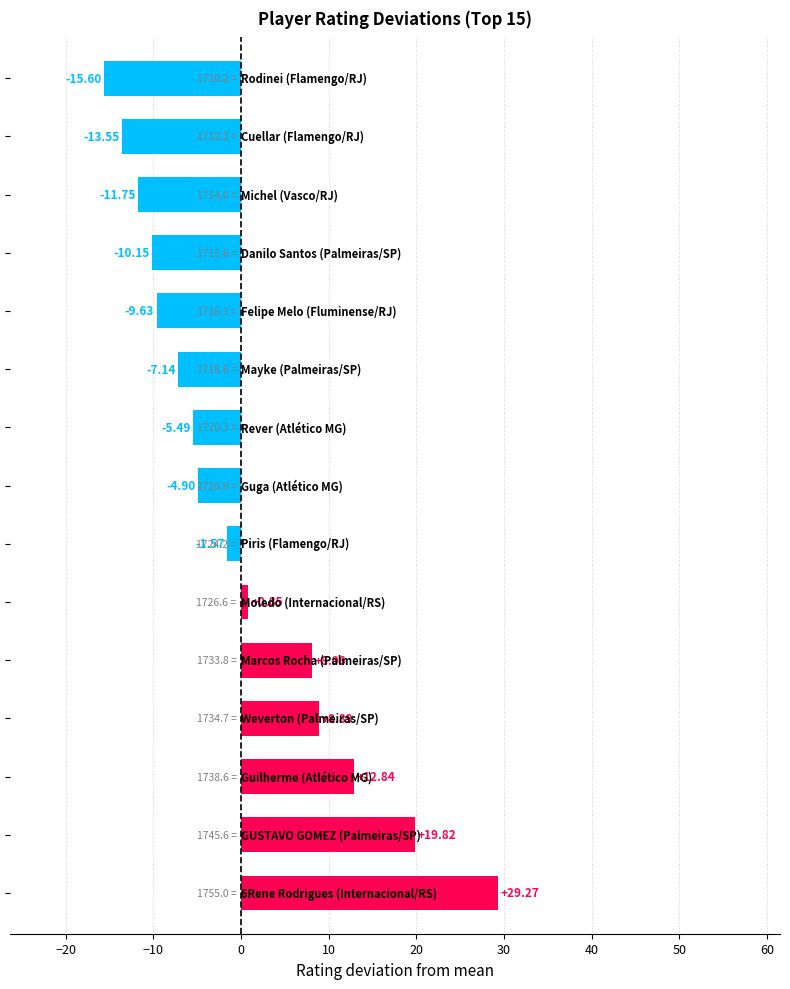

What is the difference between the second highest and second lowest values?

33.4